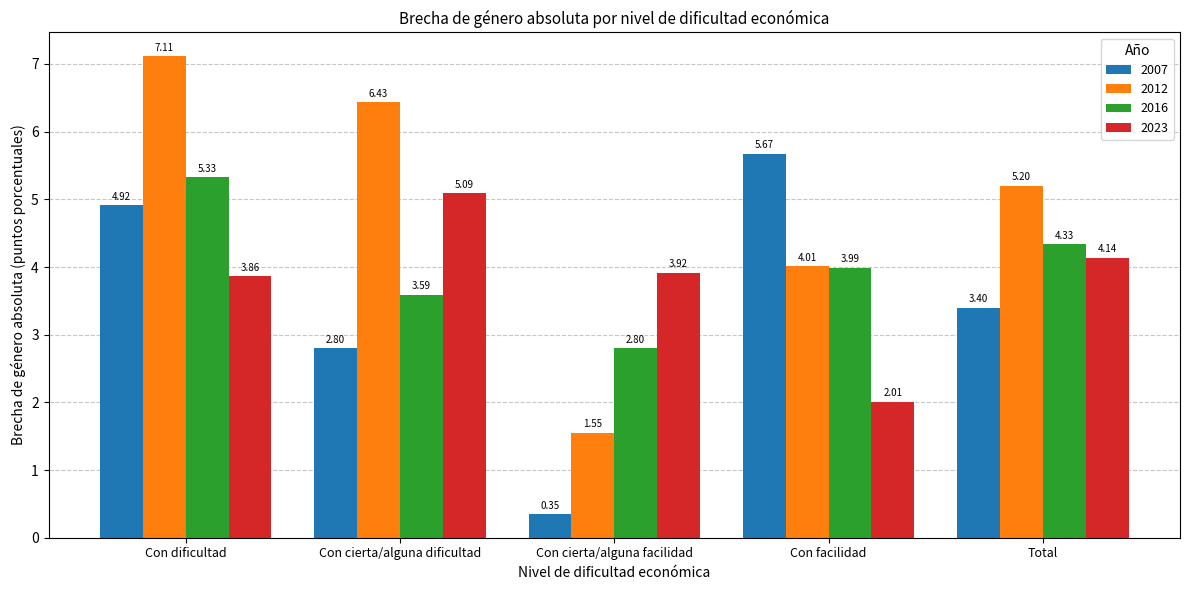

Where is 2016 nearest to the value 4?

Con facilidad